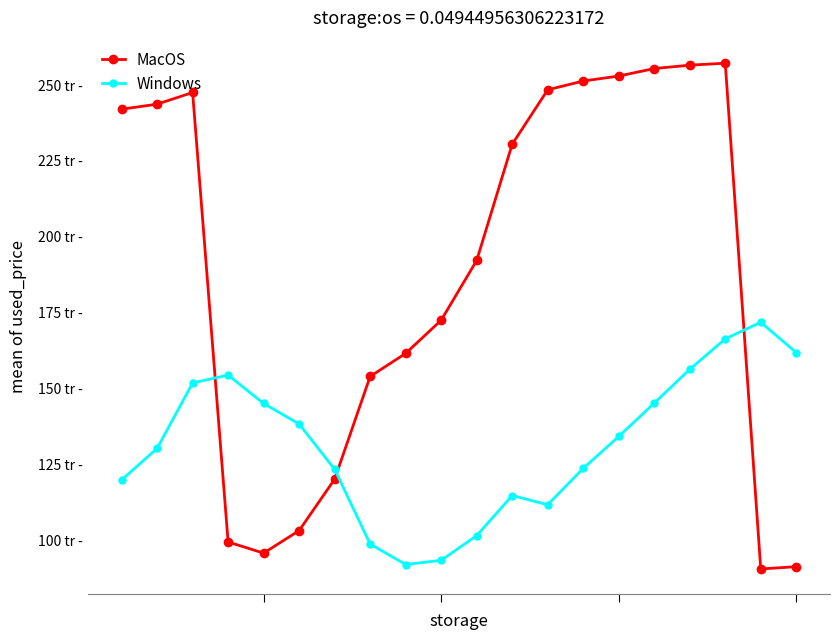

Does the chart have visible grid lines?

No